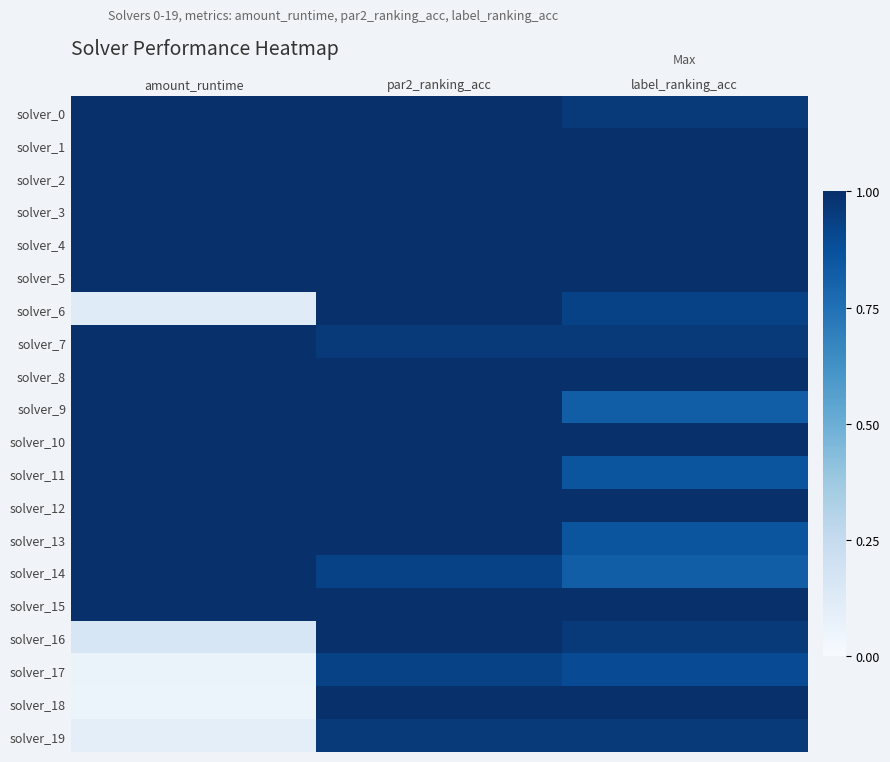

Is the value of solver_11 at par2_ranking_acc greater than the value of solver_4 at label_ranking_acc?

No